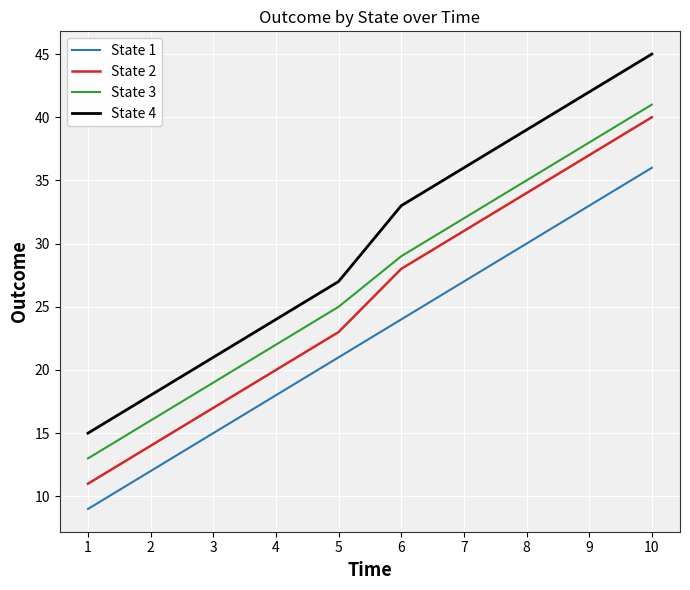

What is the difference between the second highest and second lowest values in the State 3 series?

22